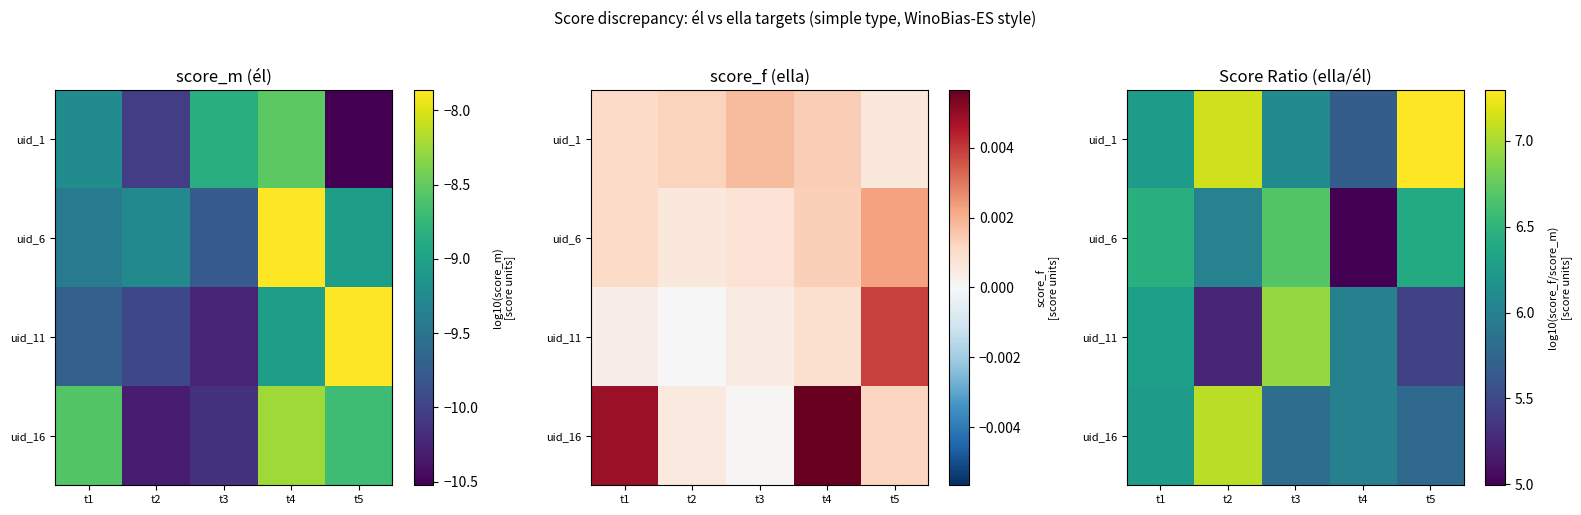

How many distinct data groups are displayed?

4